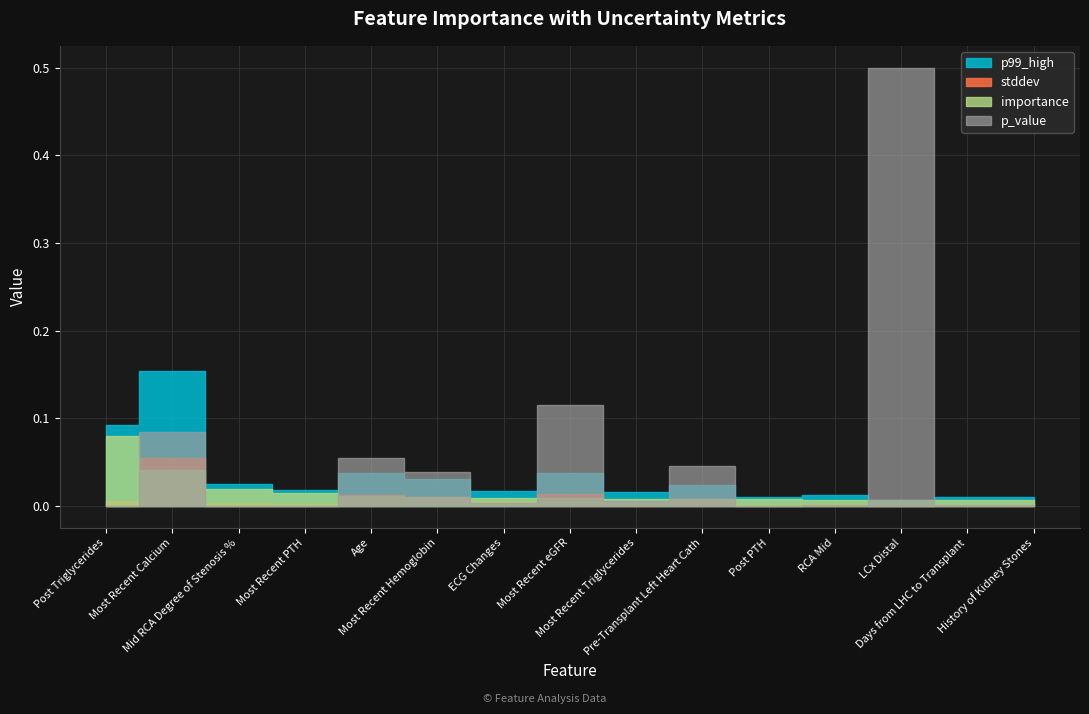

Reading left to right, list all the values displayed in this chart.

importance: 0.1	0.0	0.0	0.0	0.0	0.0	0.0	0.0	0.0	0.0	0.0	0.0	0.0	0.0	0.0
stddev: 0.0	0.1	0.0	0.0	0.0	0.0	0.0	0.0	0.0	0.0	0.0	0.0	0.0	0.0	0.0
p99_high: 0.1	0.2	0.0	0.0	0.0	0.0	0.0	0.0	0.0	0.0	0.0	0.0	0.0	0.0	0.0
p_value: 0.0	0.1	0.0	0.0	0.1	0.0	0.0	0.1	0.0	0.0	0.0	0.0	0.5	0.0	0.0